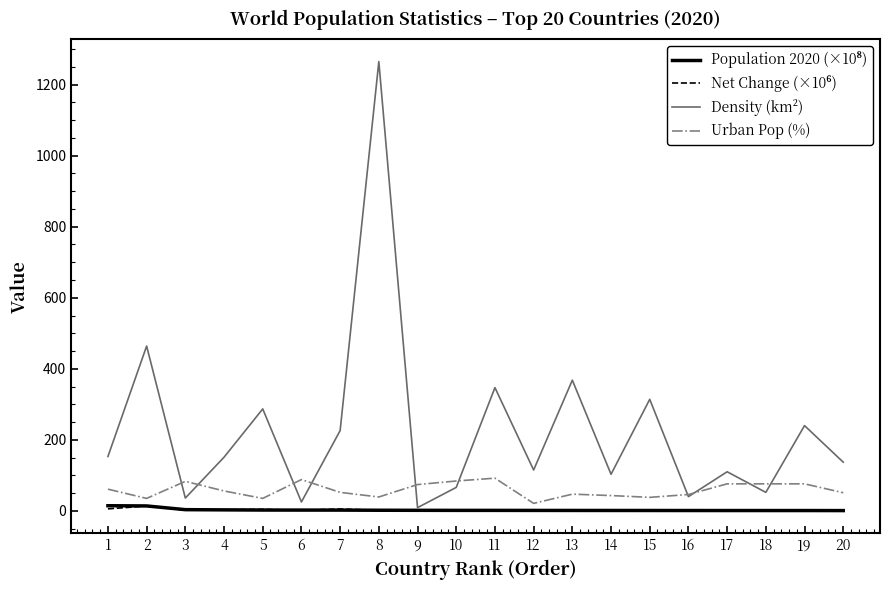

At which category is the sum across all series the highest?

8